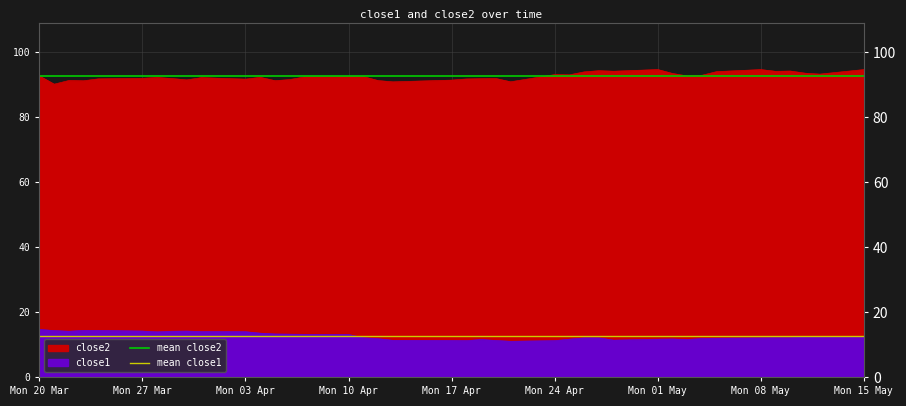

Where is mean close2 nearest to the value 92?

Mon 20 Mar